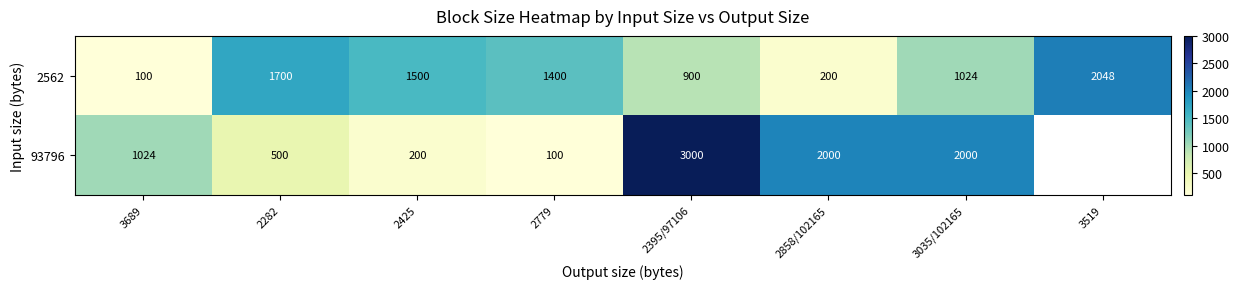

The value of 93796 at 2395/97106 is 4374. True or false?

False